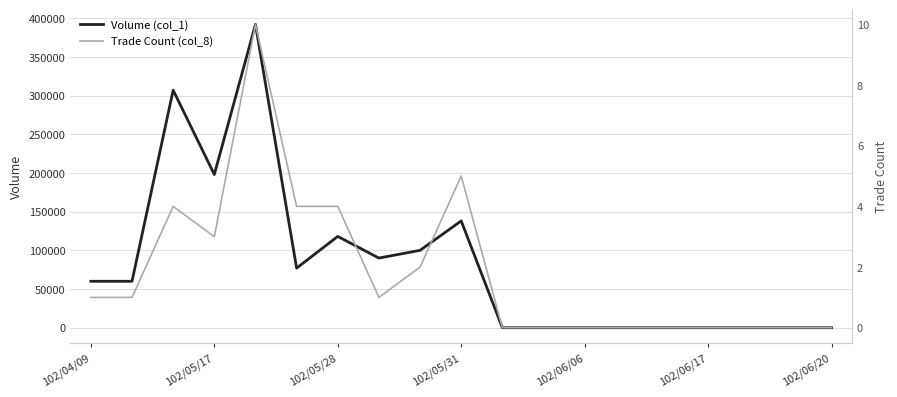

True or false: Volume (col_1) has a value of 0 at 10.

True